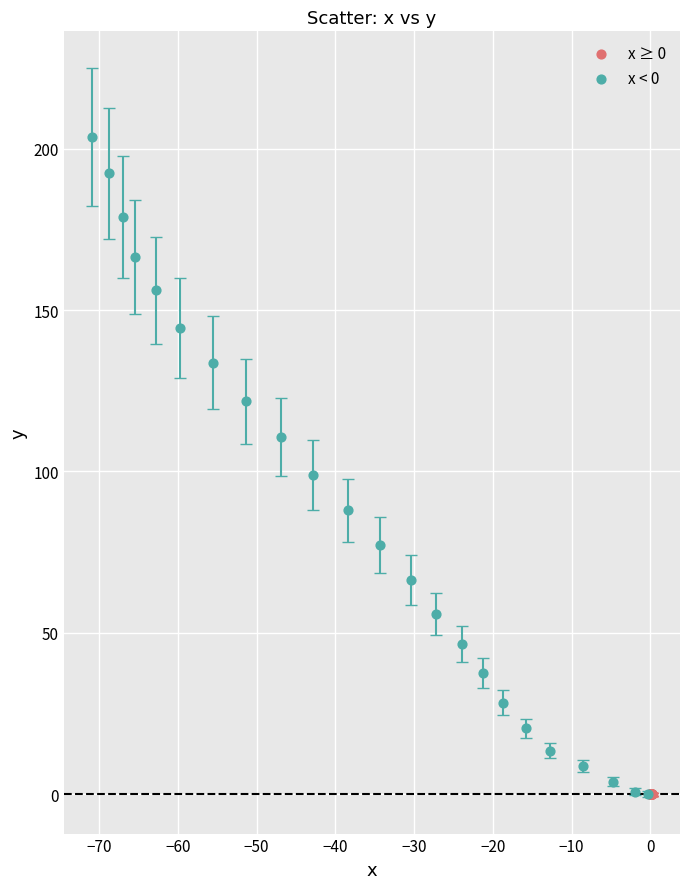

Which series reaches the maximum Y coordinate?

x < 0